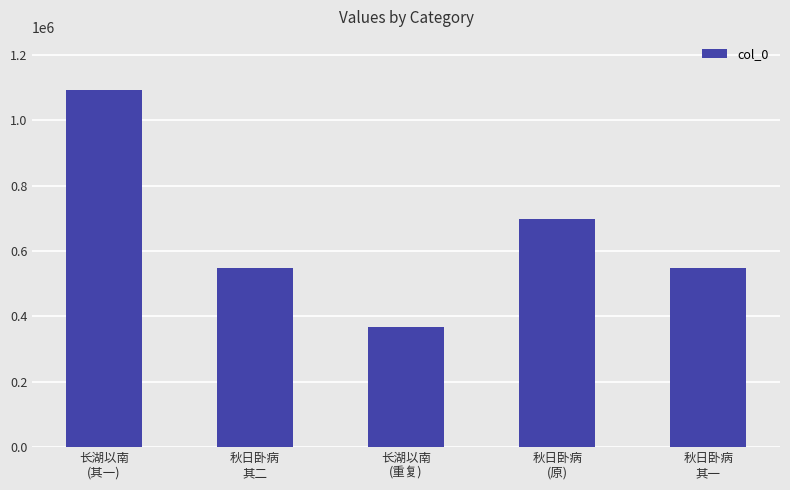

Between 长湖以南
(其一) and 秋日卧病
(原), which is larger?

长湖以南
(其一)